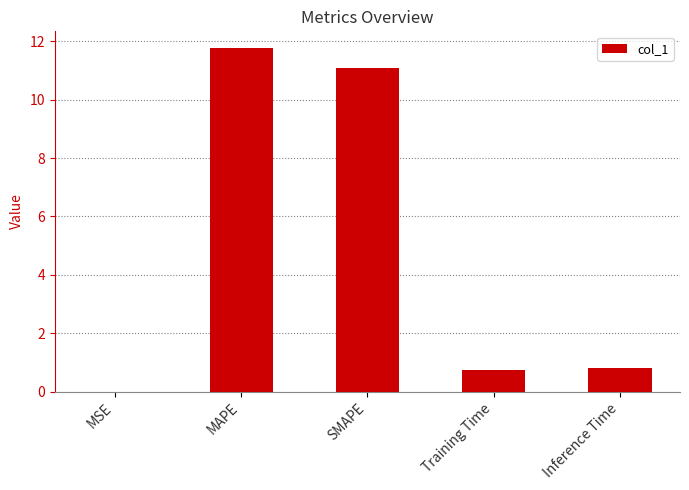

How many series are shown in this chart?

1